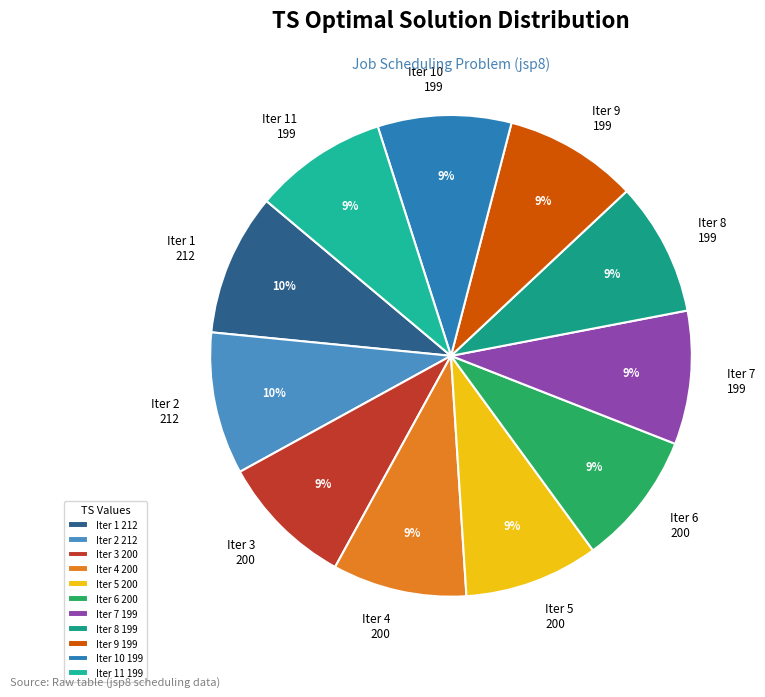

Is there a majority slice in this chart?

No